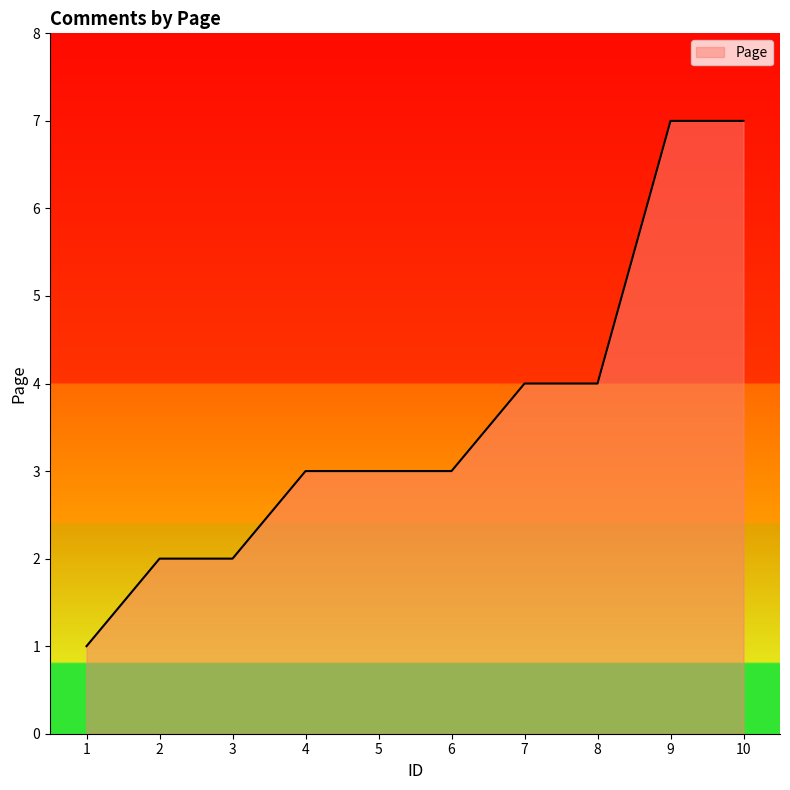

How many categories are shown in the chart?

10